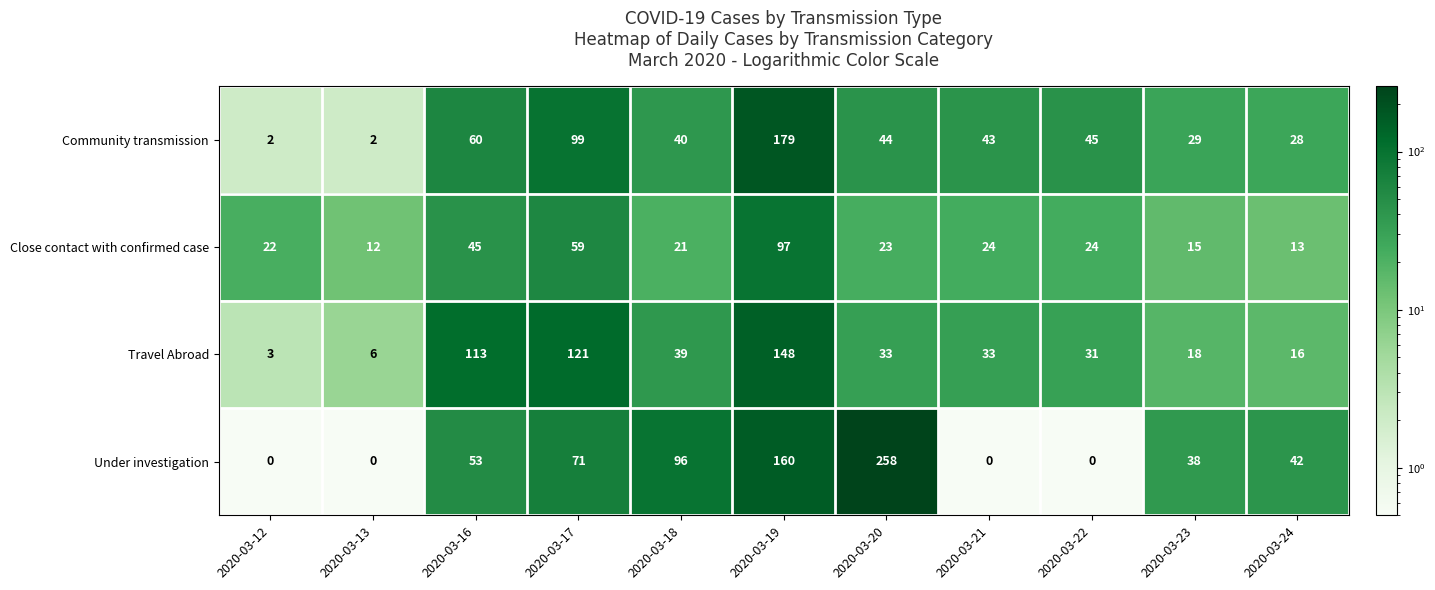

The value of Close contact with confirmed case at 2020-03-17 is 59. True or false?

True